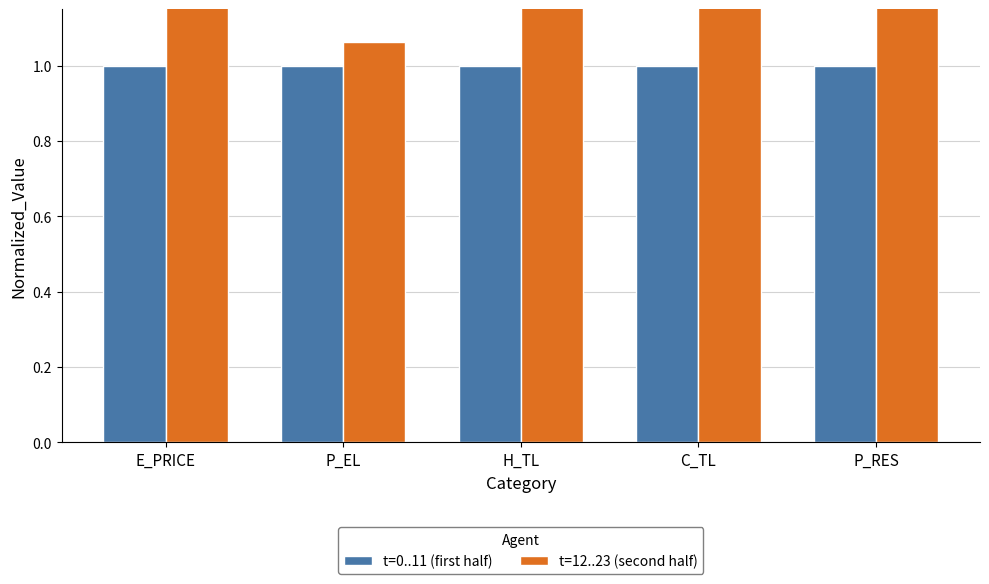

Count the number of categories in the chart.

5